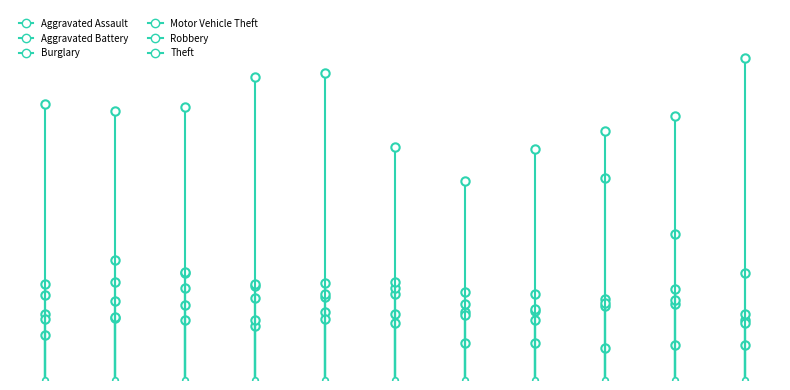

Which label corresponds to the largest value in the chart?

2016